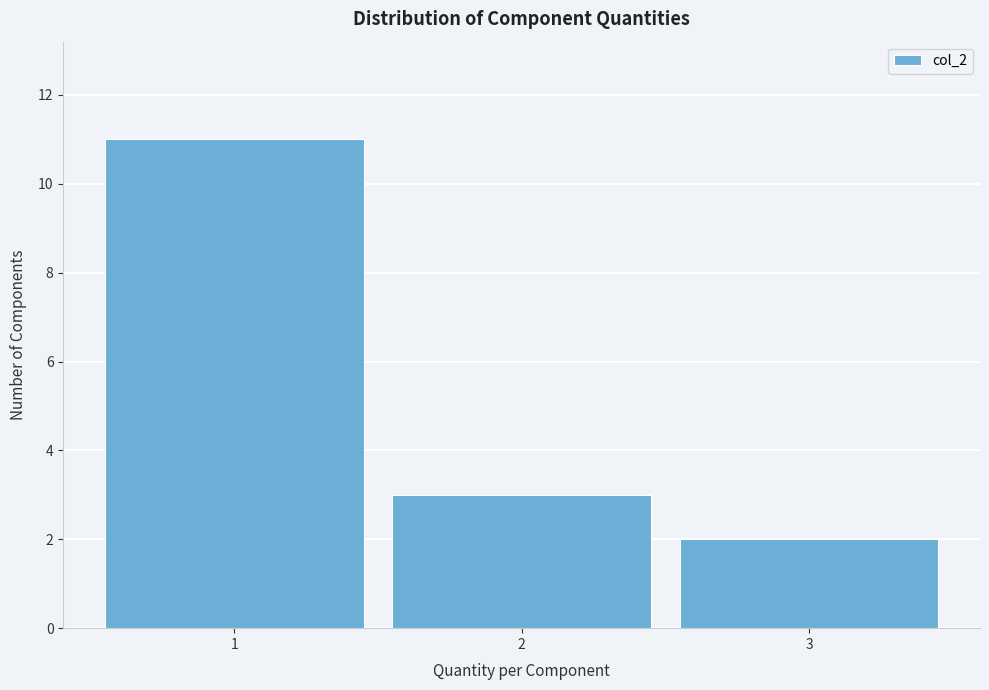

Which range on the x-axis has the tallest bar?

0.5 to 1.5